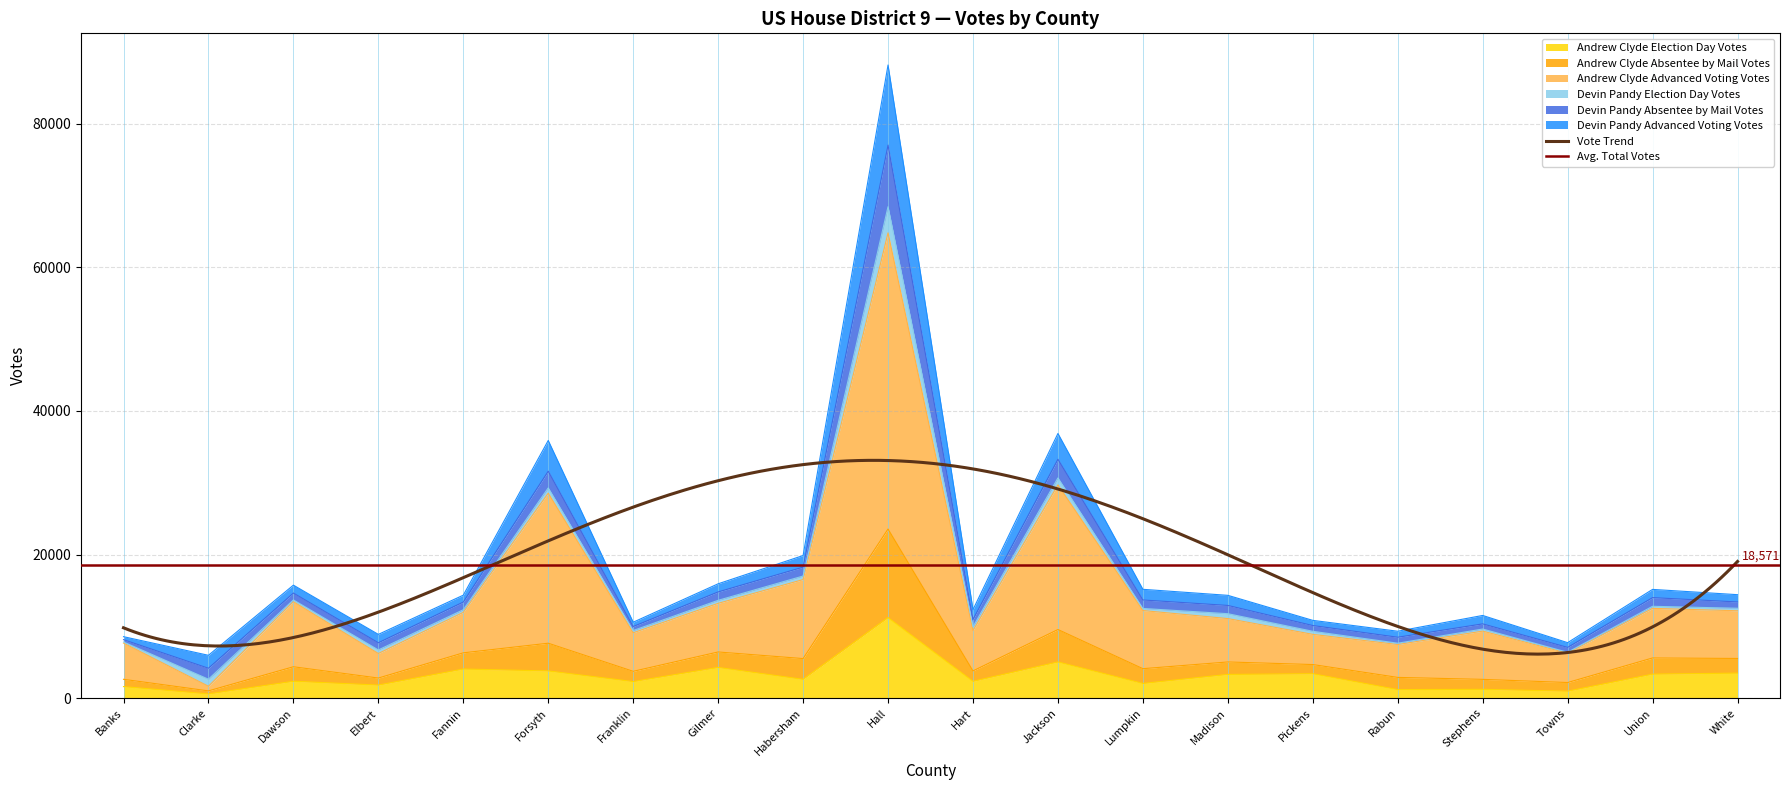

At which label does Andrew Clyde Election Day Votes reach its peak?

Hall